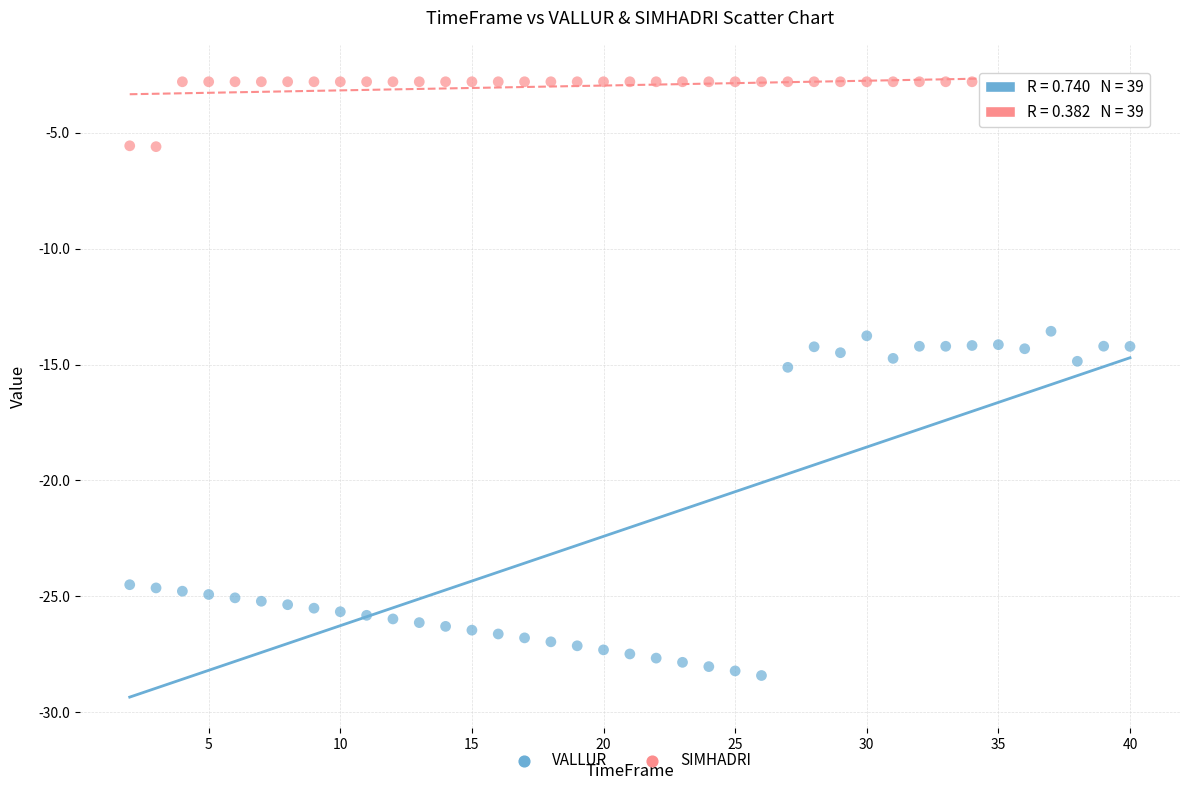

Which series has the widest spread of Y values?

VALLUR